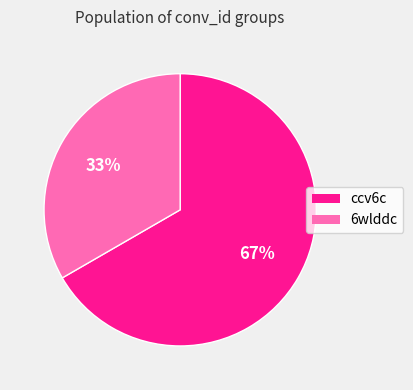

To the nearest percent, what is the combined percentage of 6wlddc and ccv6c?

100%